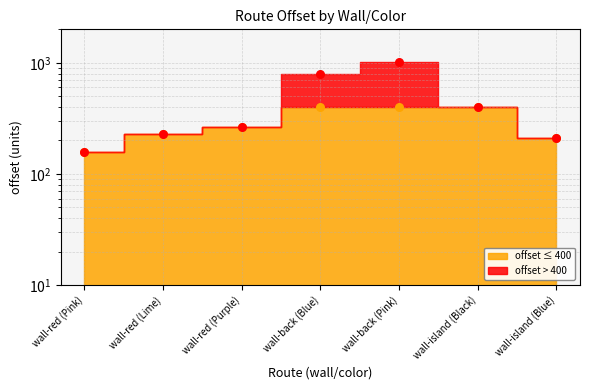

What is the ratio of the value at wall-red (Pink) to the value at wall-red (Lime)?

0.7